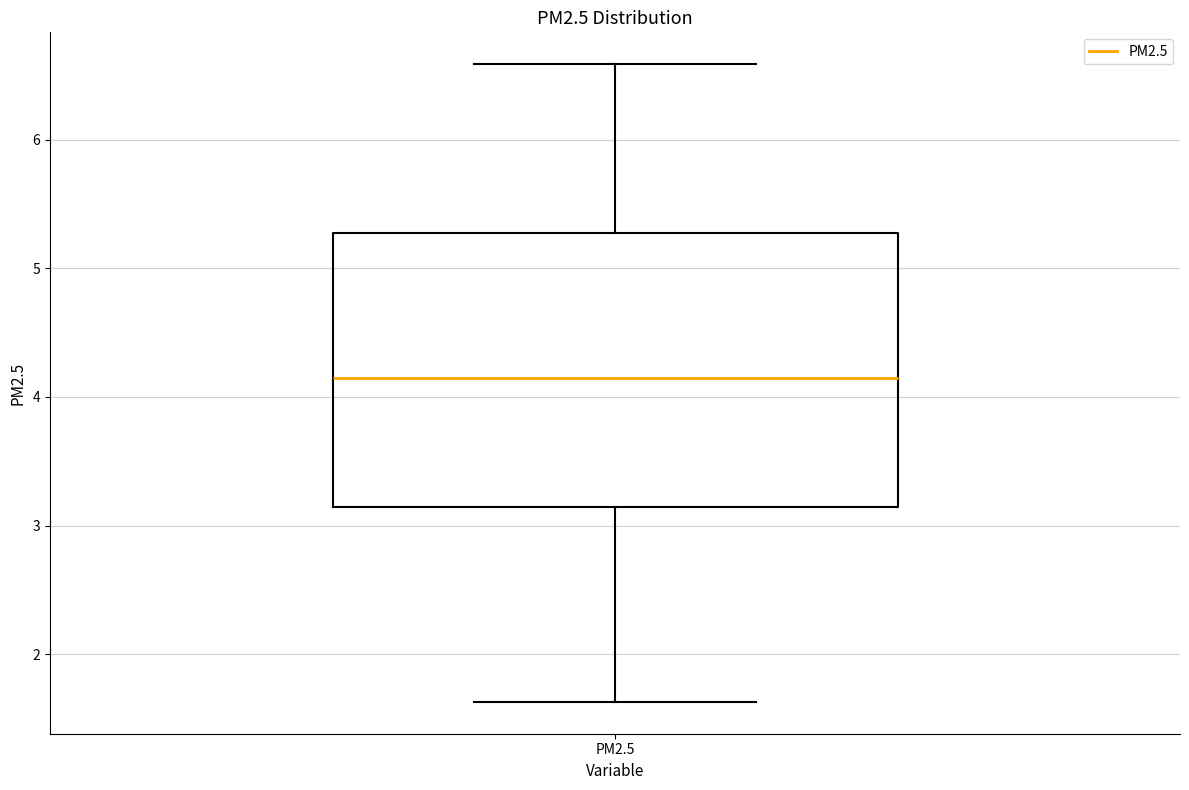

Where does the lower whisker of the box for PM2.5 end on the y-axis? The values are not printed on the chart, so give them approximately, as read against the axis.

1.6